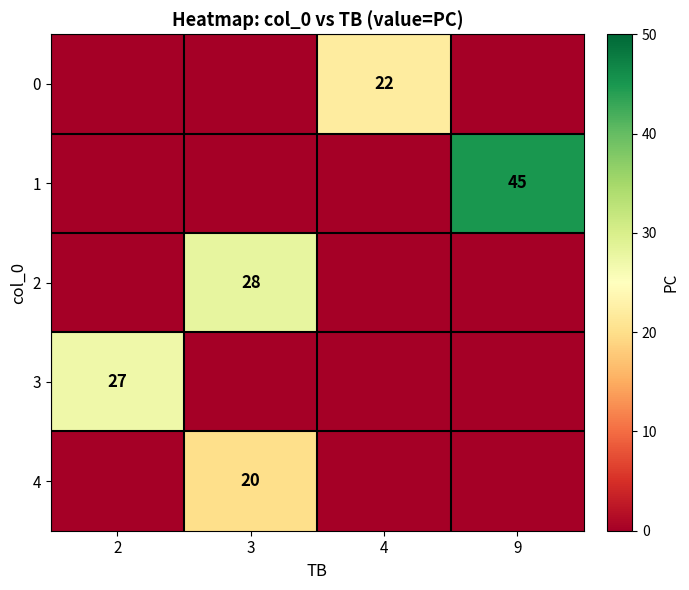

What is the total value across all series at 4?

22